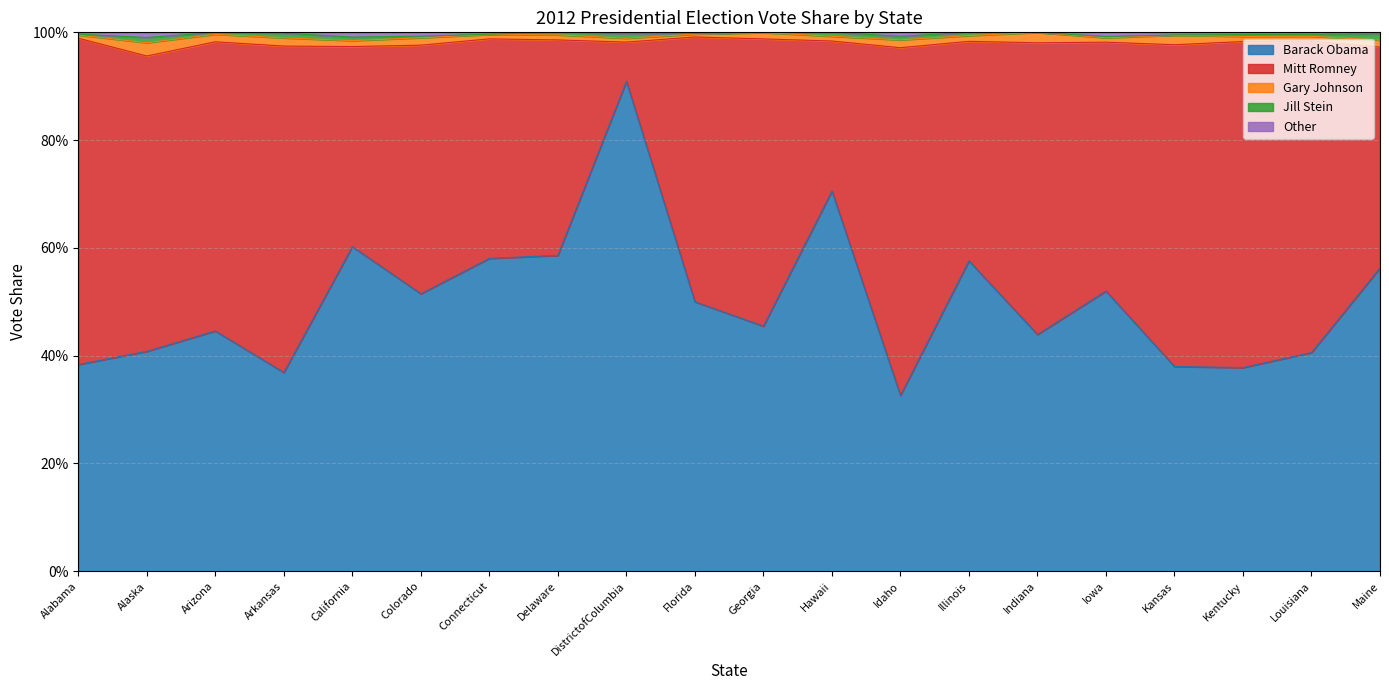

How many lines are shown in the chart?

5